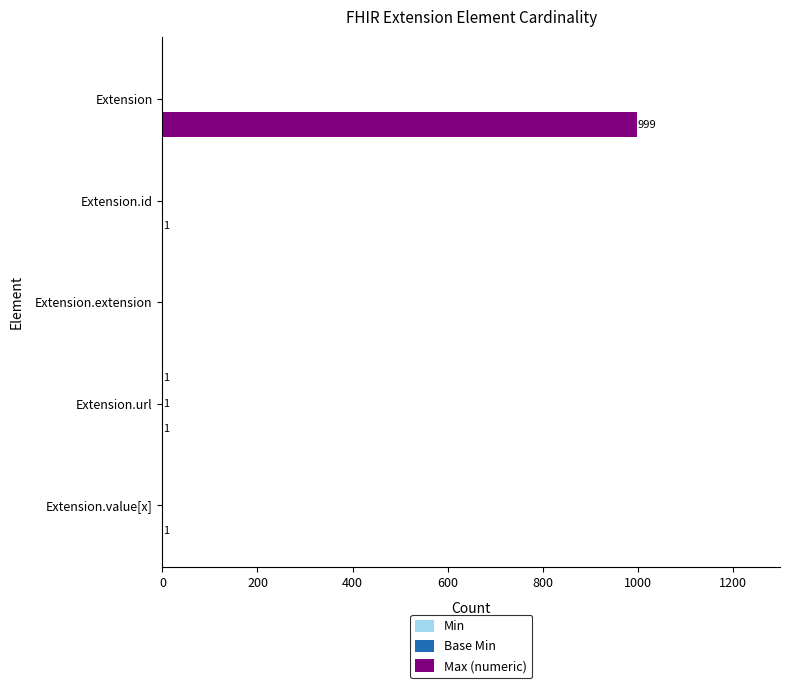

What value does the Max (numeric) series have at Extension?

999